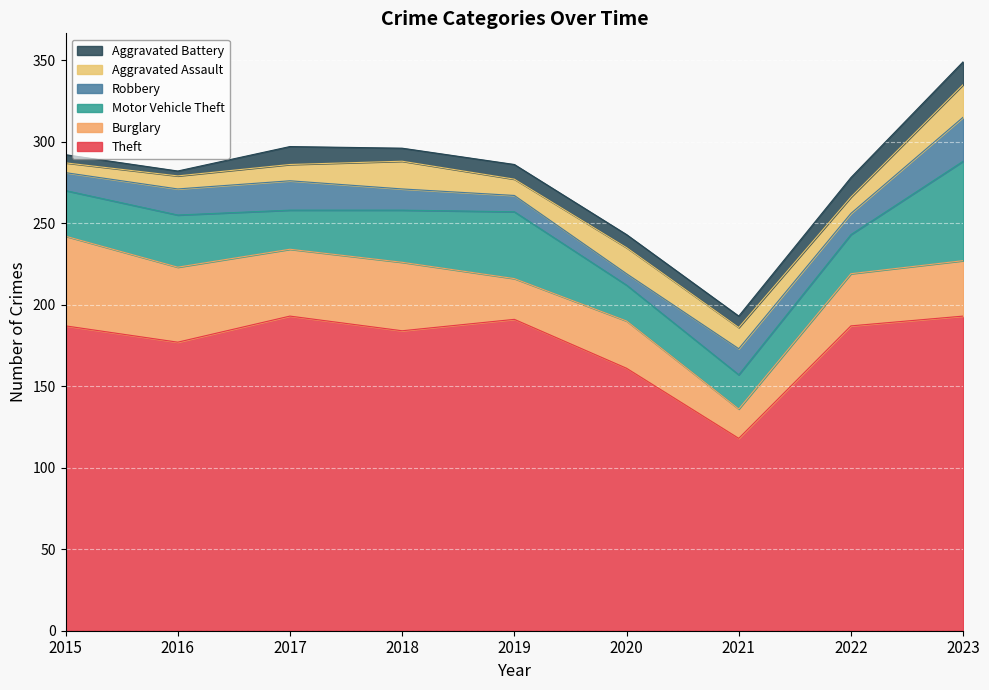

Which category has the lowest value in the Theft series?

2021